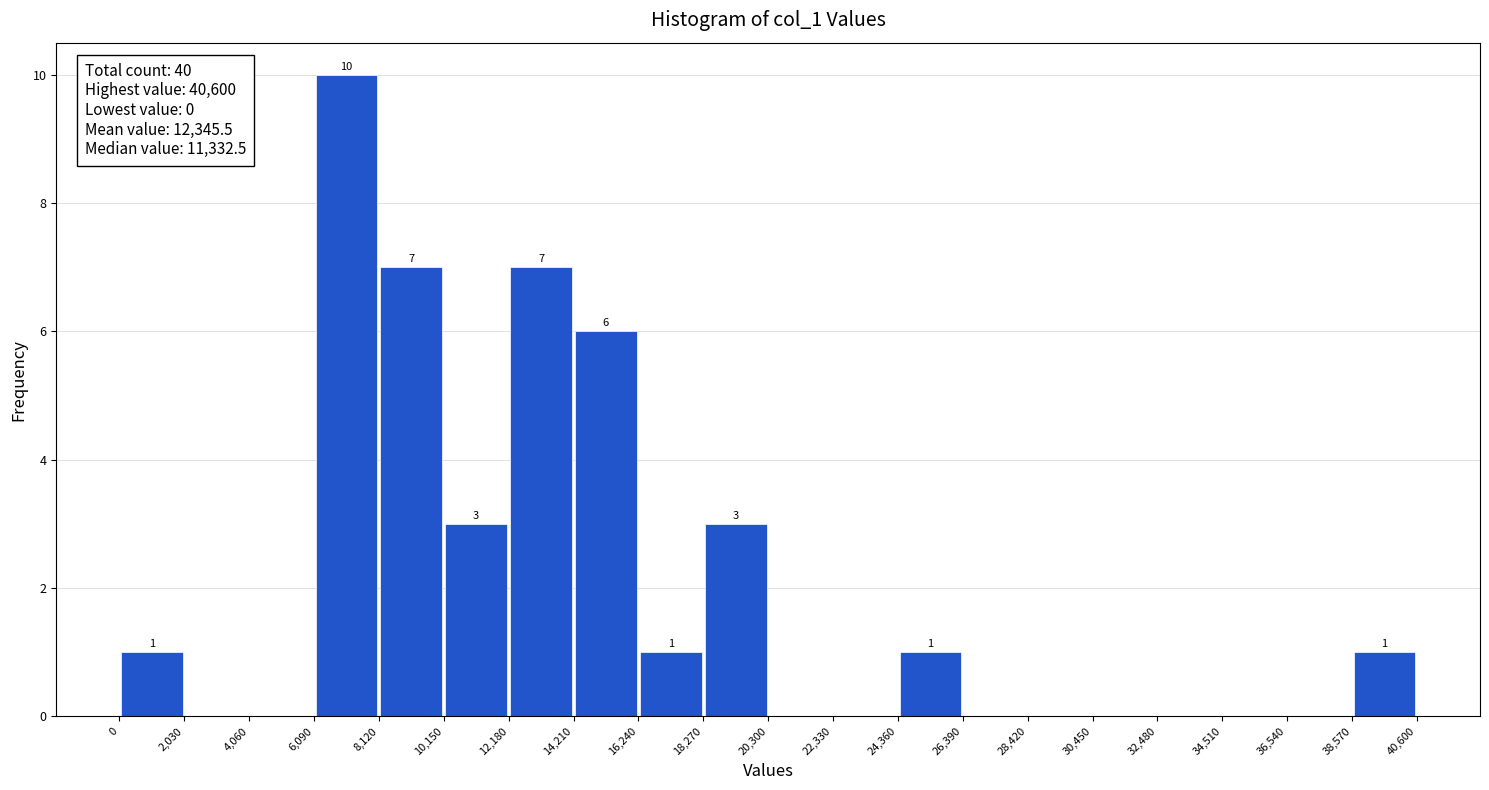

Which range on the x-axis has the tallest bar?

6,090 to 8,120